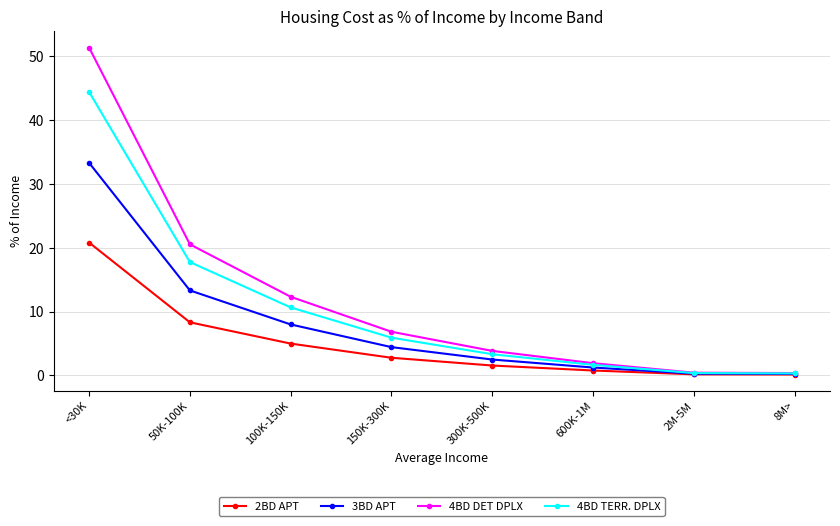

What is the average value of the 2BD APT series?

5.0